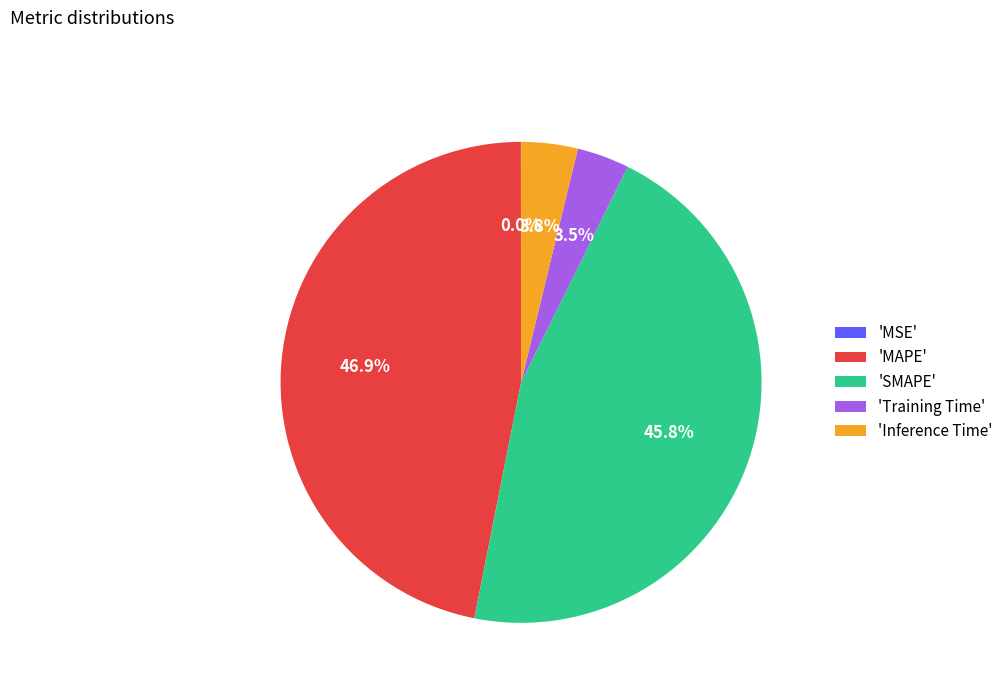

Is there any slice that represents more than half of the pie?

No